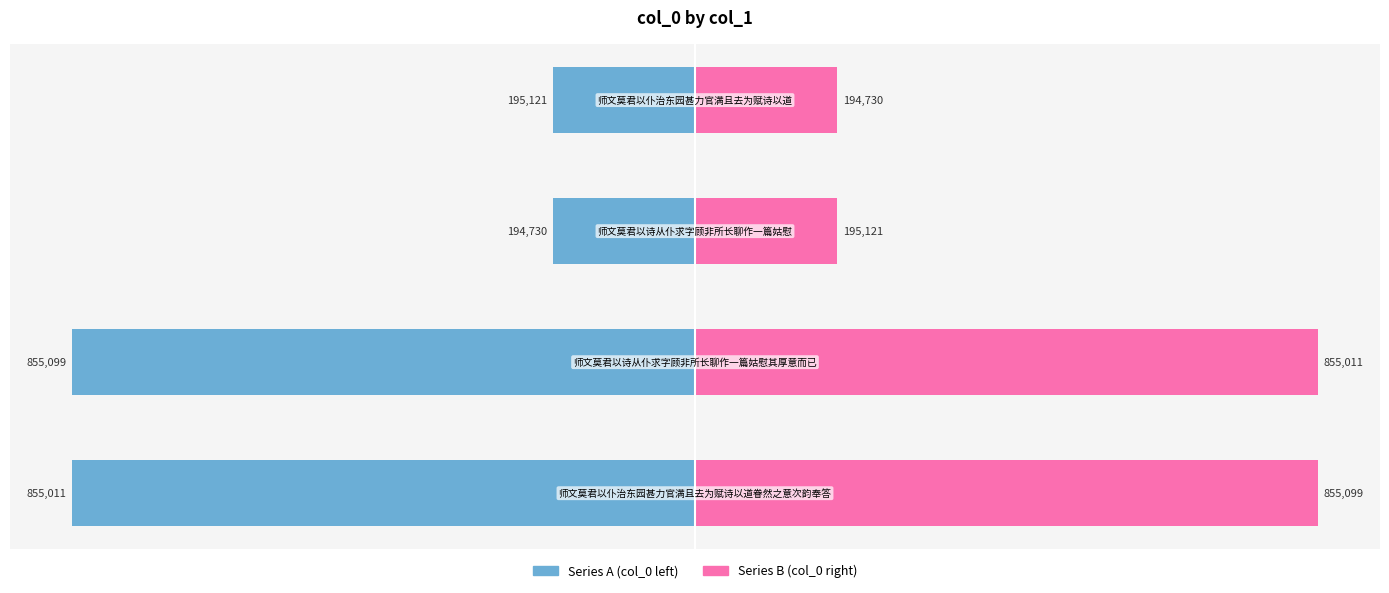

How many values in the Series B (col_0 right) series are below 855011?

2